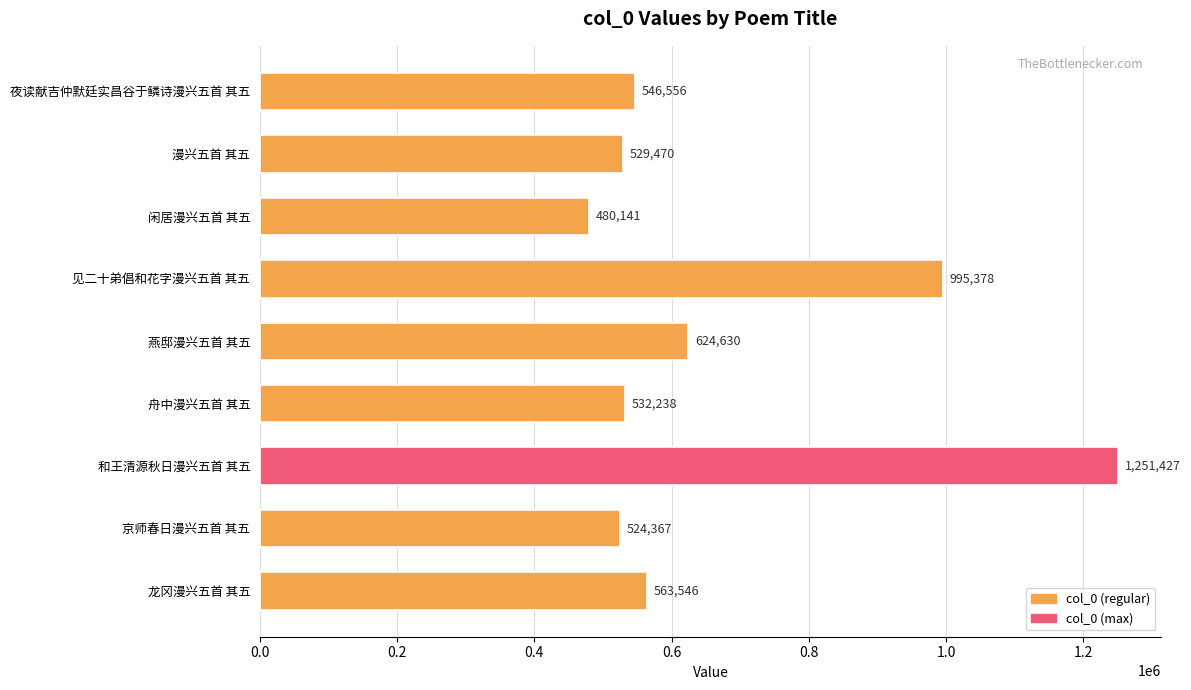

Which has a higher value, 漫兴五首 其五 or 燕邸漫兴五首 其五?

燕邸漫兴五首 其五